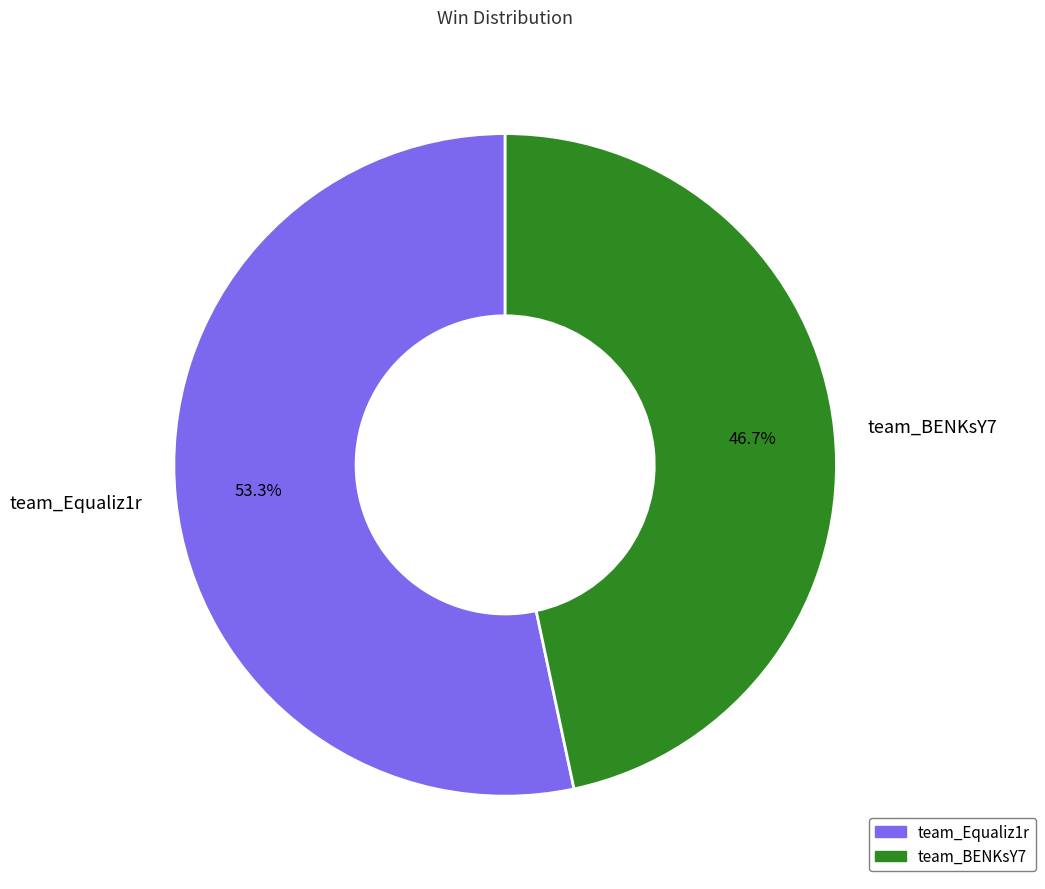

How many slices are in this pie chart?

2